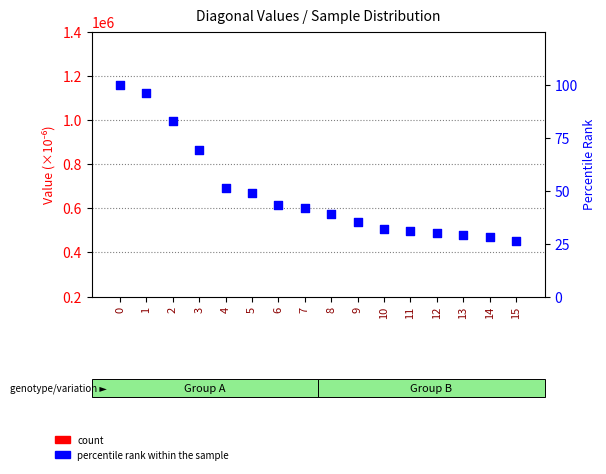

Which series contains the lowest Y value?

percentile rank within the sample